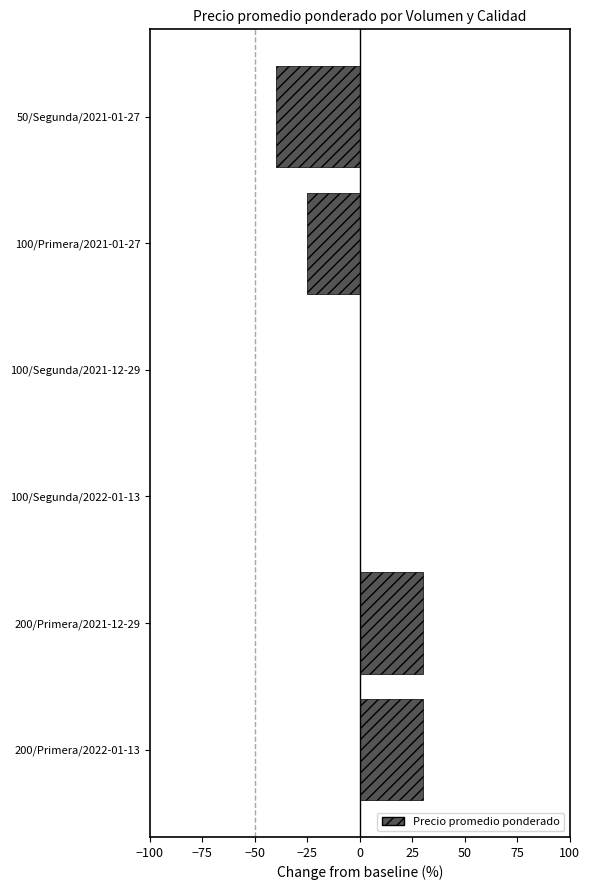

What is the sum of all values?

-5